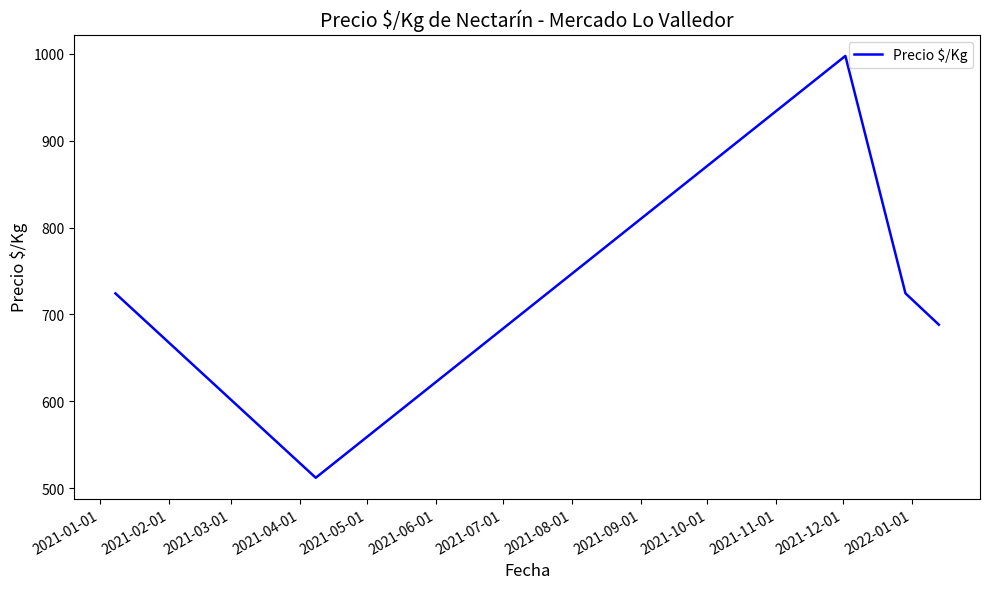

How many interior local peaks (higher than both neighbors) does the data have?

1